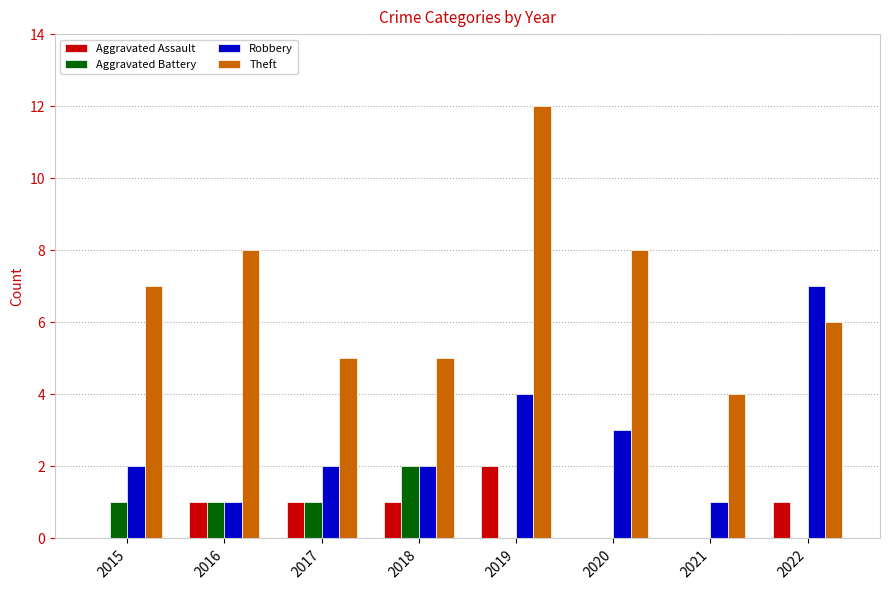

The value of Theft at 2015 is 7. True or false?

True